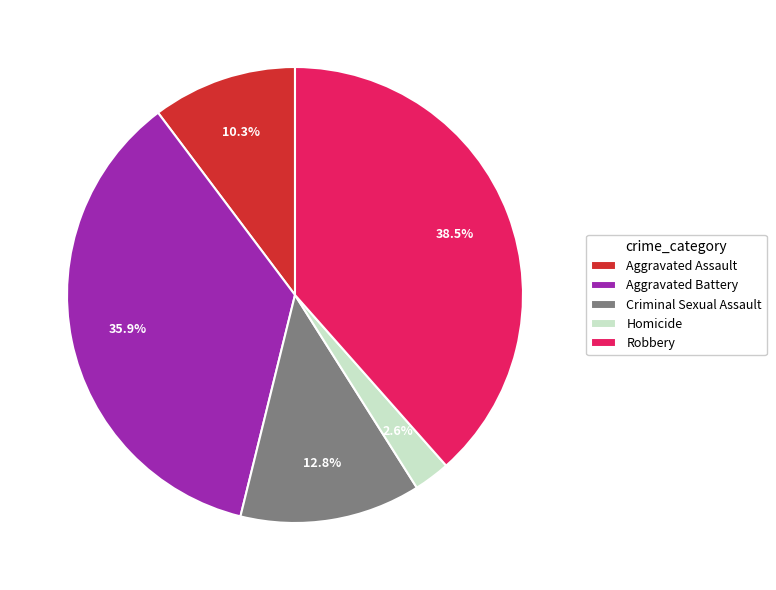

Which category has the smallest portion of the pie?

Homicide